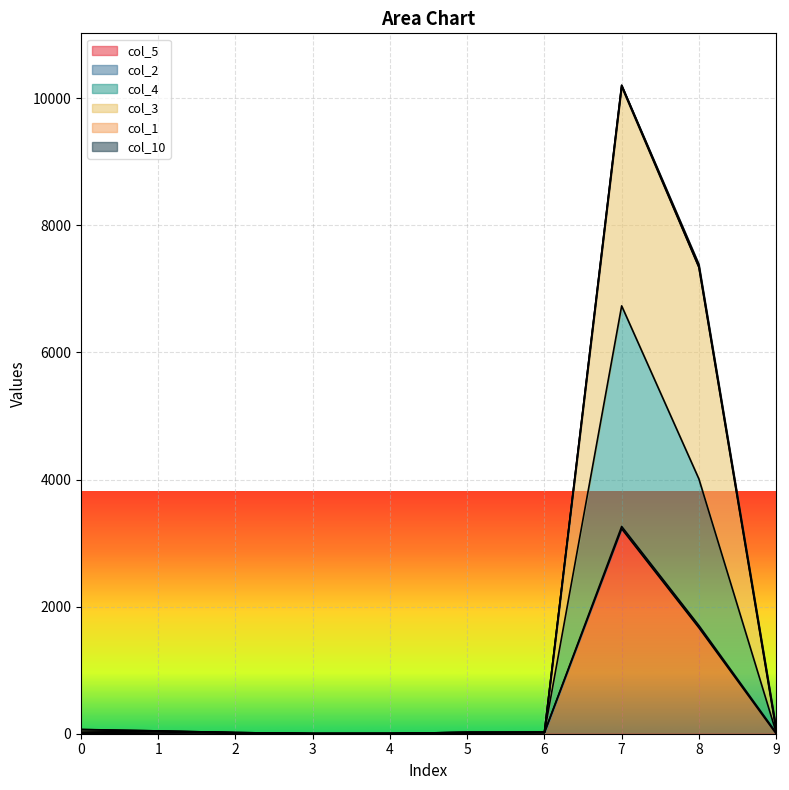

How many data points in col_4 are less than 44?

5